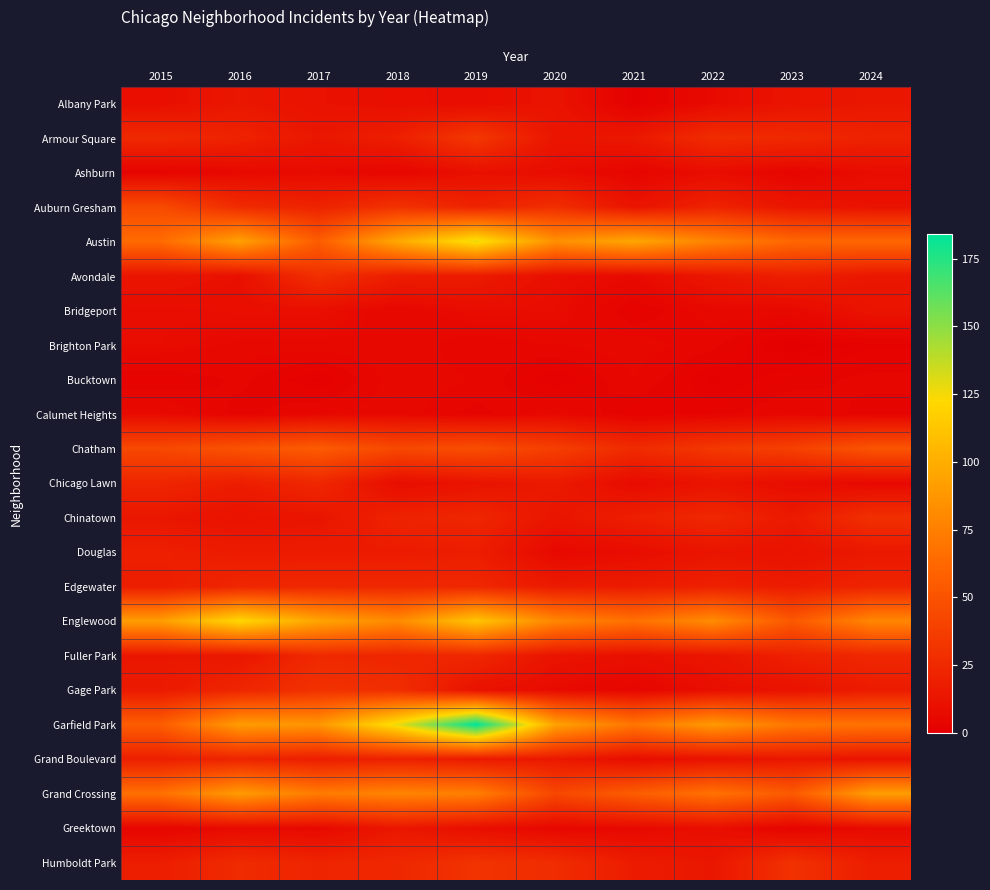

At how many categories does at least one series exceed 121?

3